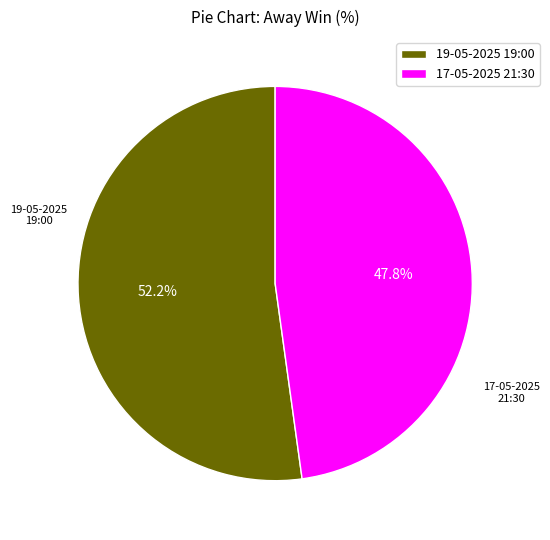

How many segments does this pie chart have?

2